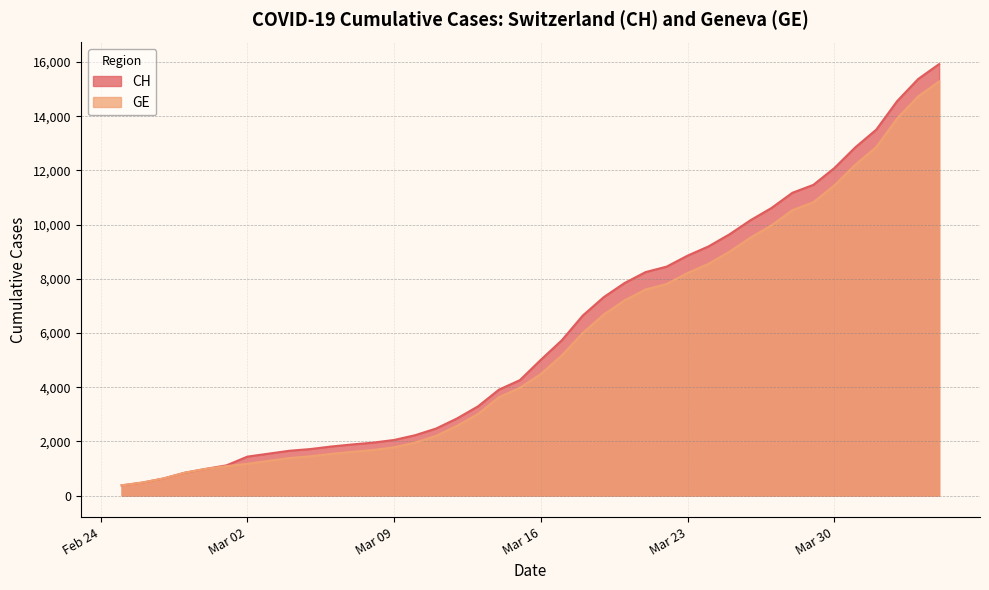

Count the number of data series in this chart.

2